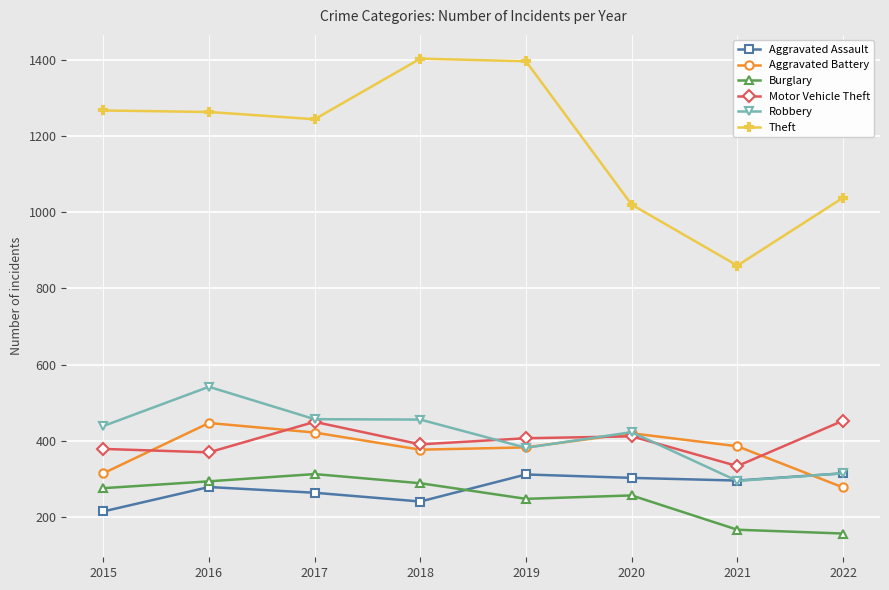

What is the maximum value shown in the chart?

1403